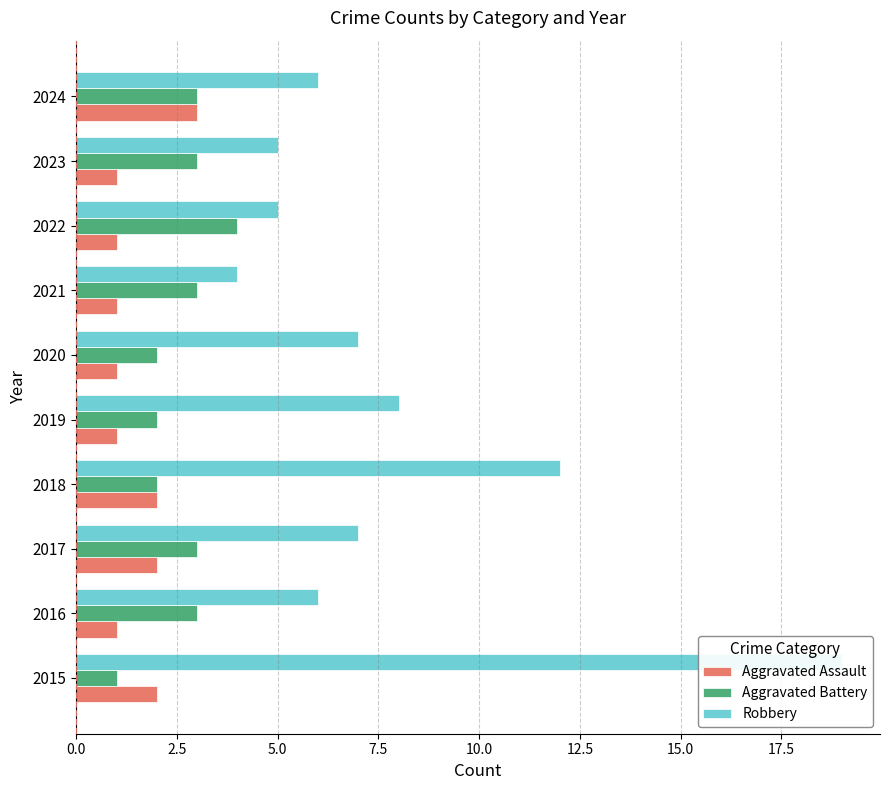

The value of Robbery at 15.0 is 4. True or false?

True